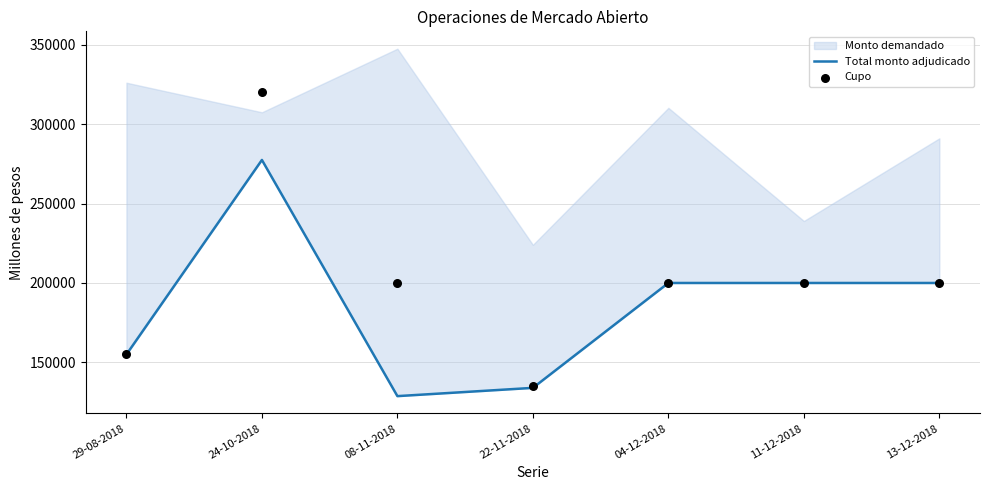

Which series reaches the minimum Y coordinate?

Total monto adjudicado